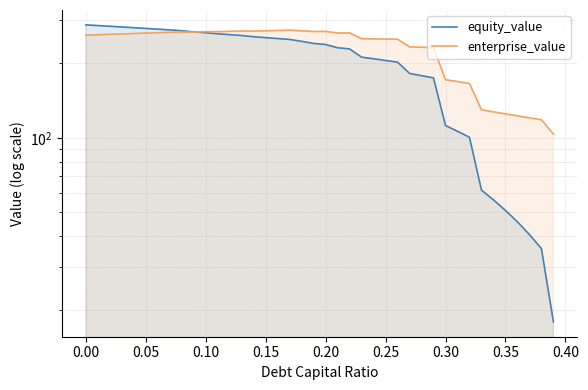

How many values in the enterprise_value series exceed 263?

20